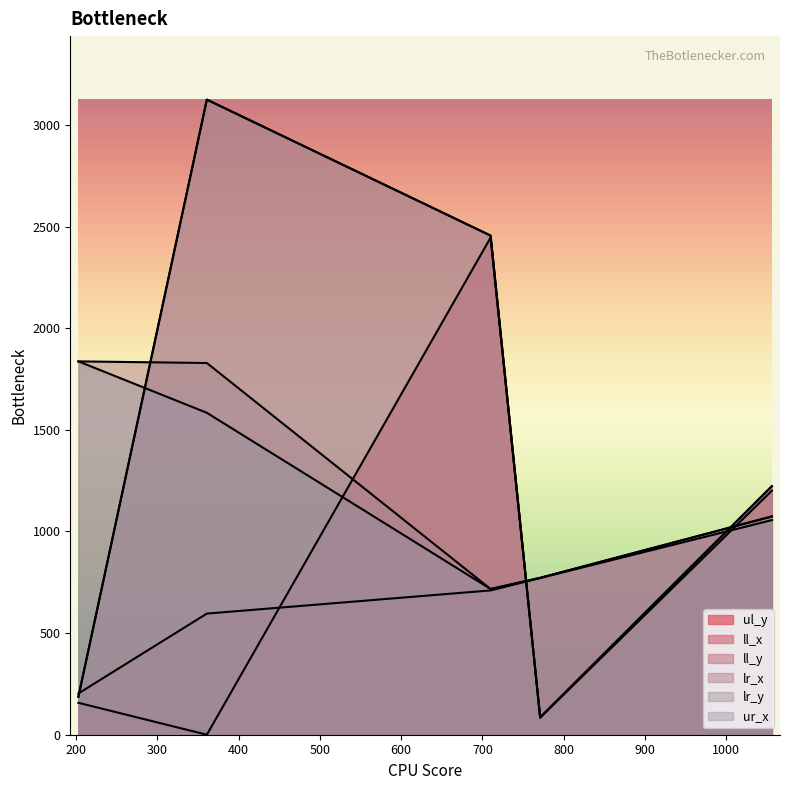

At 710, list the series in order from largest to smallest.

ll_y, lr_y, ul_y, lr_x, ur_x, ll_x